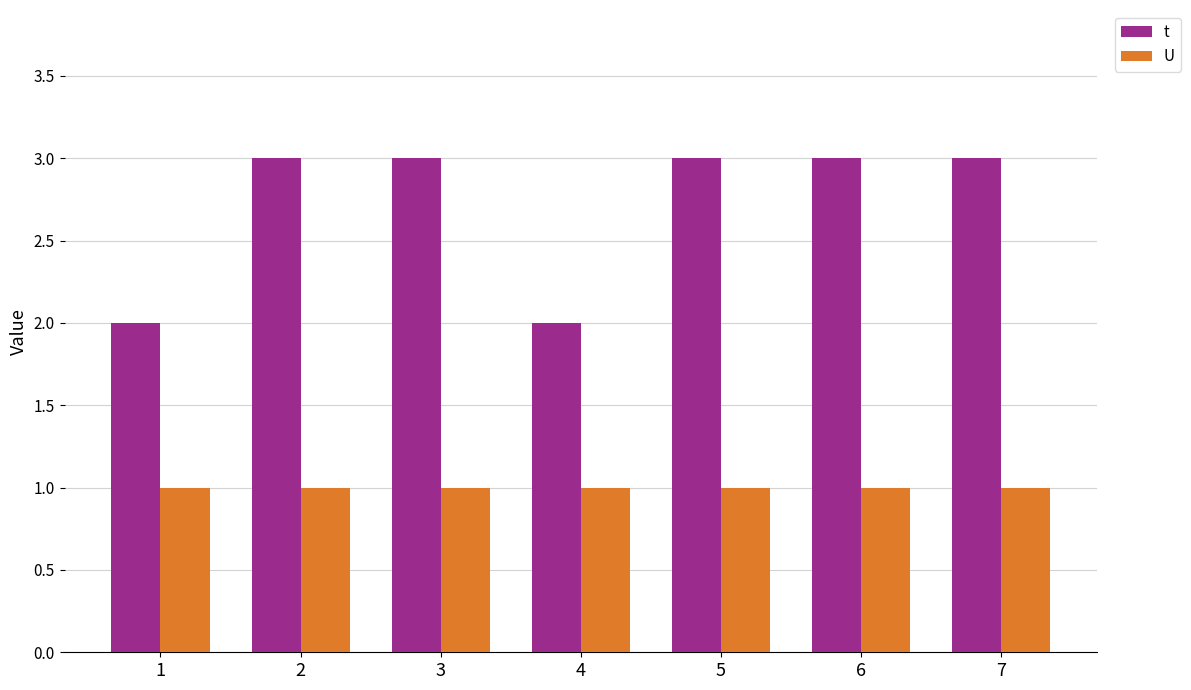

What is the total value across all series at 3?

4